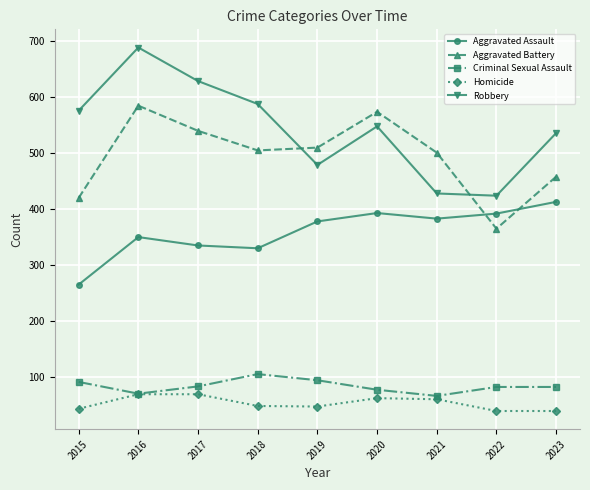

At how many categories does at least one series exceed 617?

2